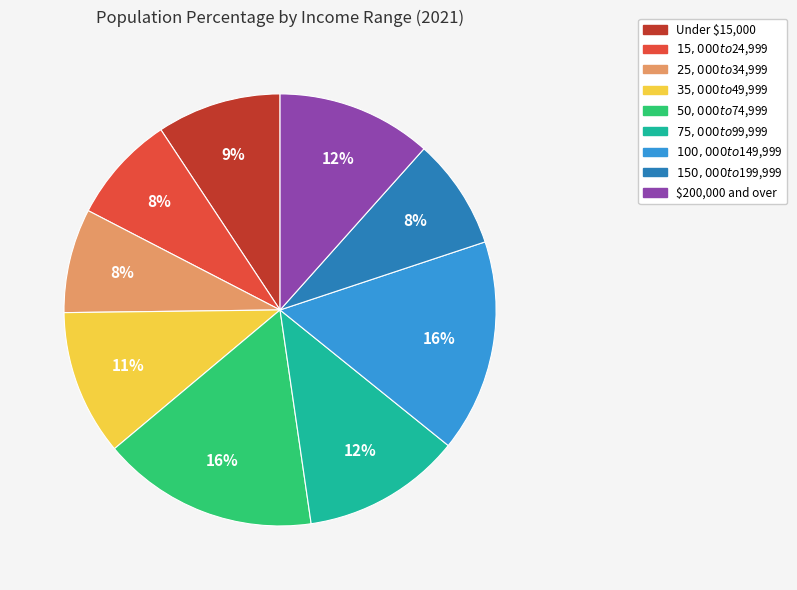

To the nearest percent, what portion does Under $15,000 represent?

9%